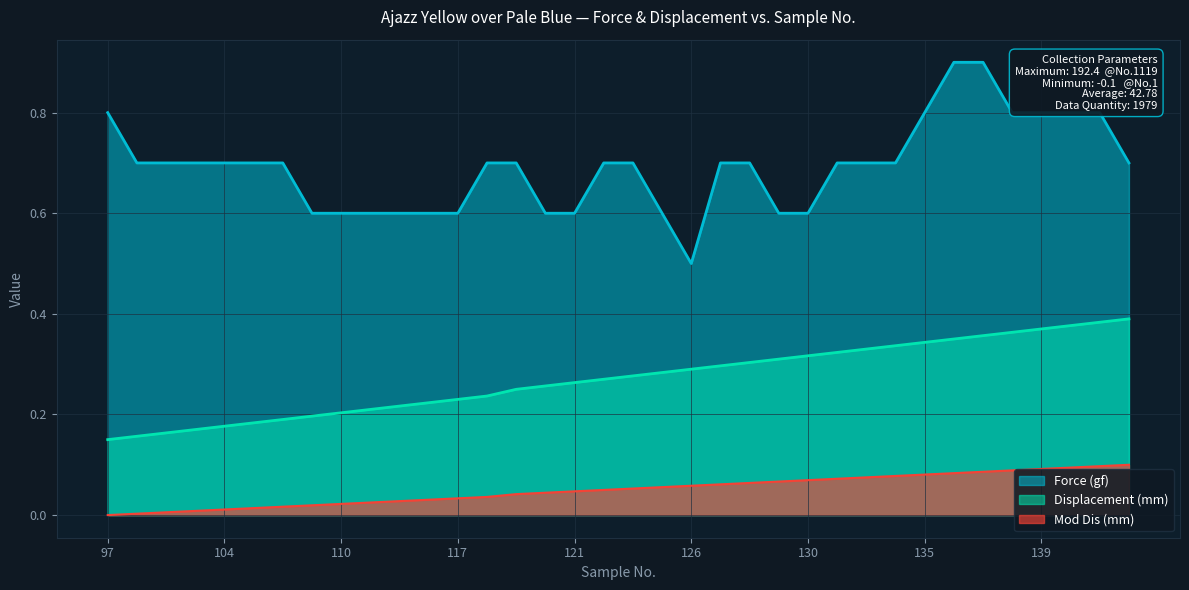

What is the total value across all series at 118?

1.0